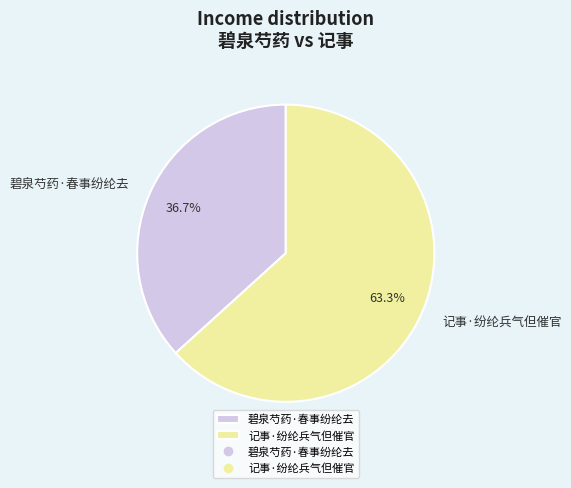

To the nearest percent, what is the difference between the 记事·纷纶兵气但催官 and 碧泉芍药·春事纷纶去 slice percentages?

27%